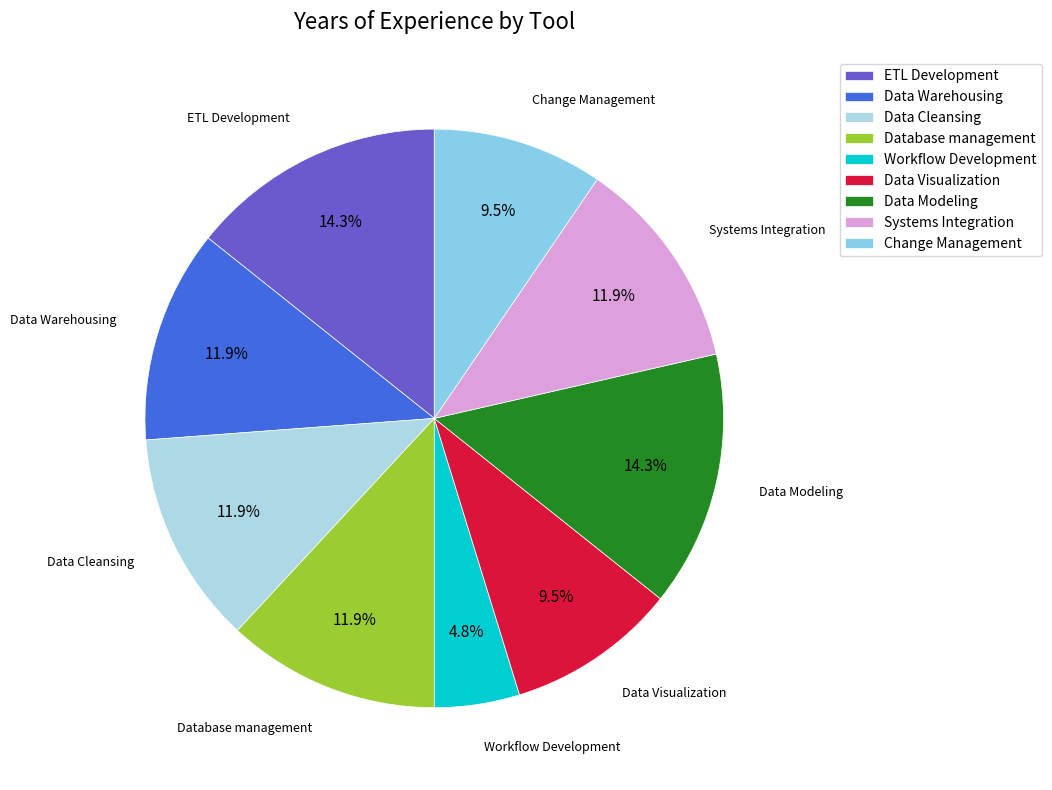

Is there any slice that represents more than half of the pie?

No